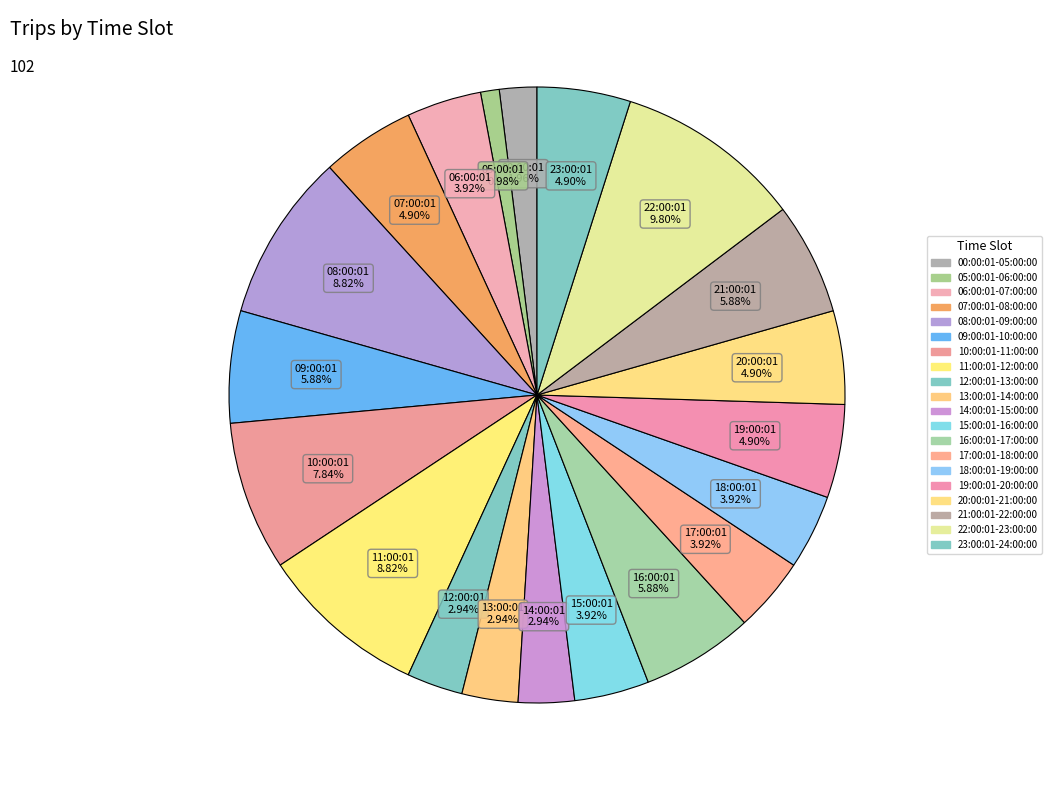

What is the change in value from 13:00:01-14:00:00 to 15:00:01-16:00:00?

+1